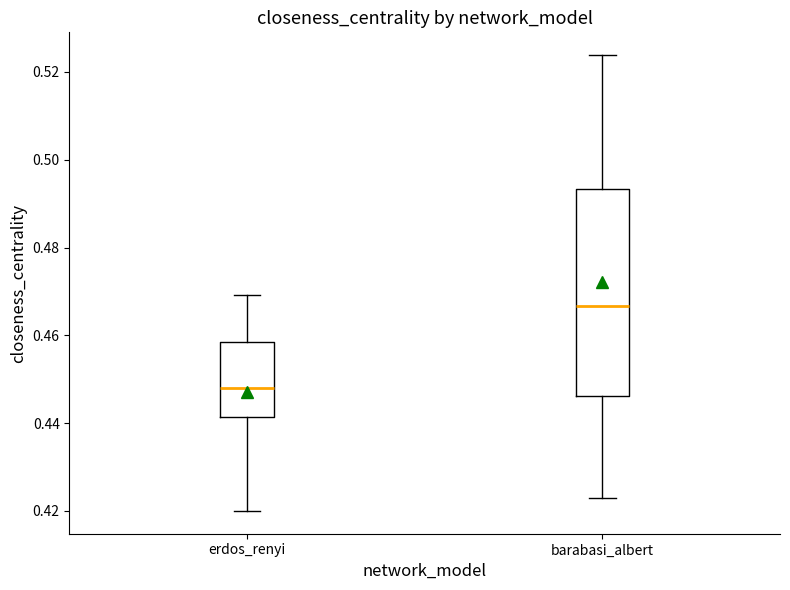

Reading left to right, read every box against the y-axis: the position of its median line, the range the box covers, and the ends of its whiskers. The values are not printed on the chart, so give them approximately, as read against the axis.

erdos_renyi: median 0.448, box 0.442 to 0.458, whiskers 0.420 to 0.470
barabasi_albert: median 0.466, box 0.446 to 0.494, whiskers 0.422 to 0.524